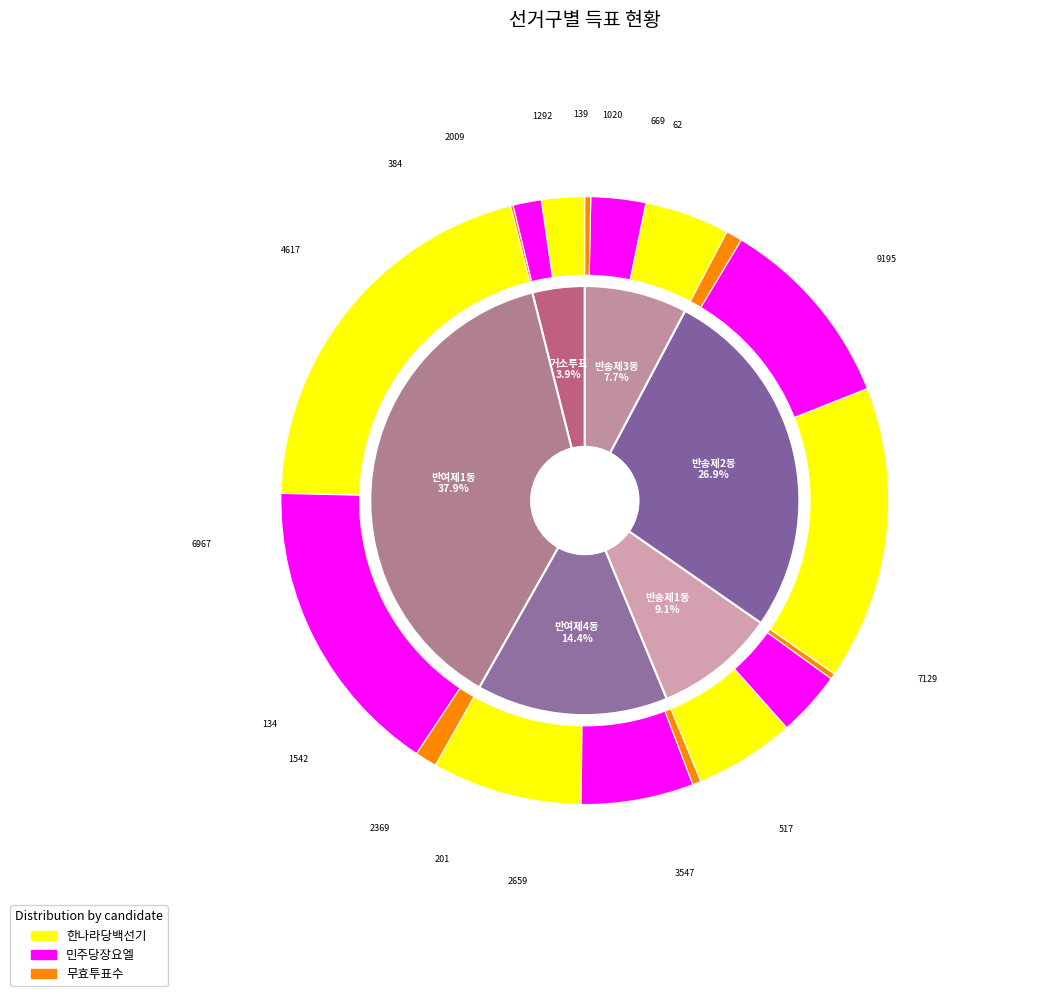

Which category has the smallest portion of the pie?

거소투표